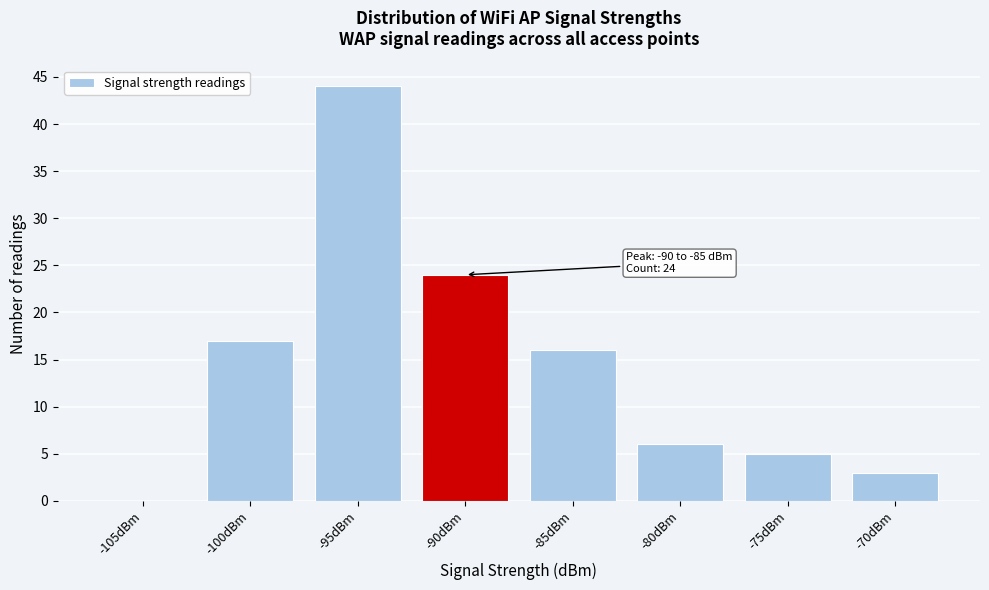

Reading right to left, transcribe all the data shown in this chart.

-70dBm=3	-75dBm=5	-80dBm=6	-85dBm=16	-90dBm=24	-95dBm=44	-100dBm=17	-105dBm=0